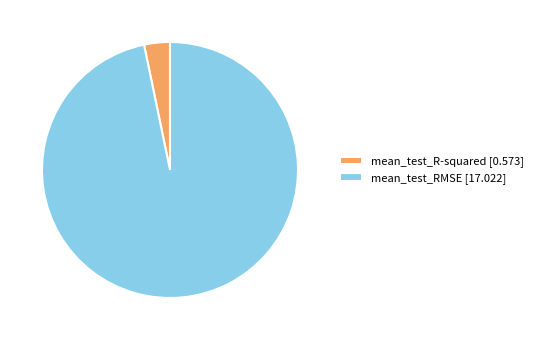

The mean_test_R-squared slice represents 12% of the pie. True or false?

False